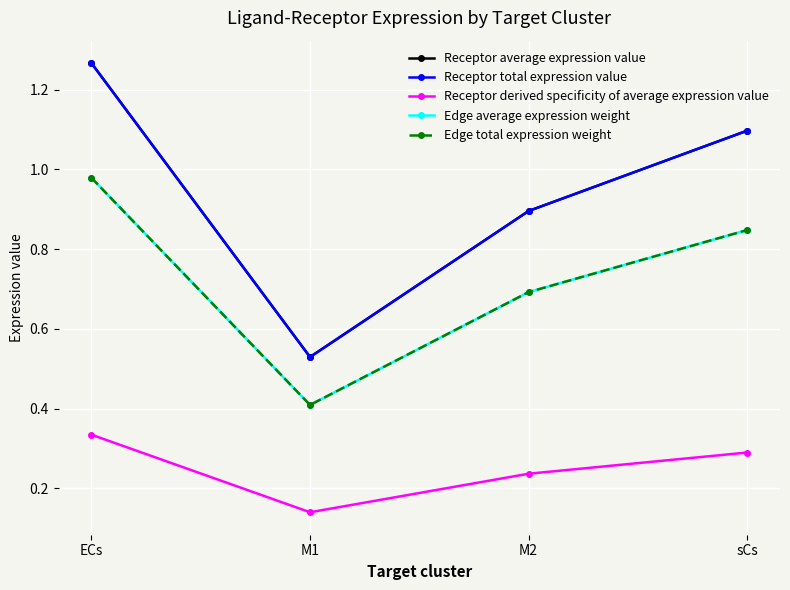

What value does the Edge average expression weight series have at M1?

0.4